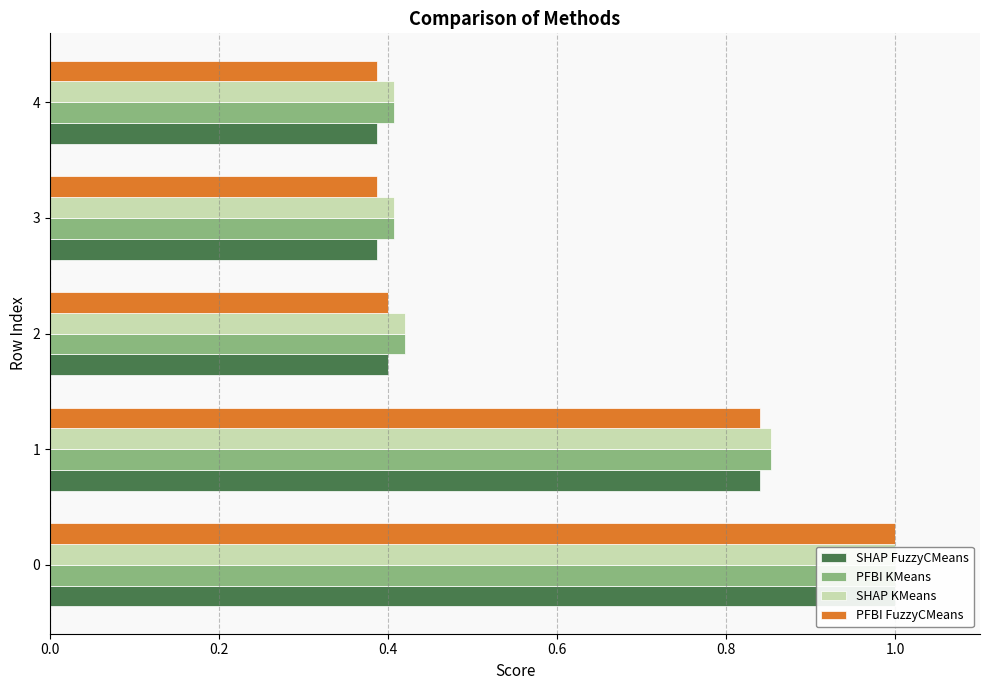

Between 1 and 4, which series saw the biggest shift?

SHAP FuzzyCMeans